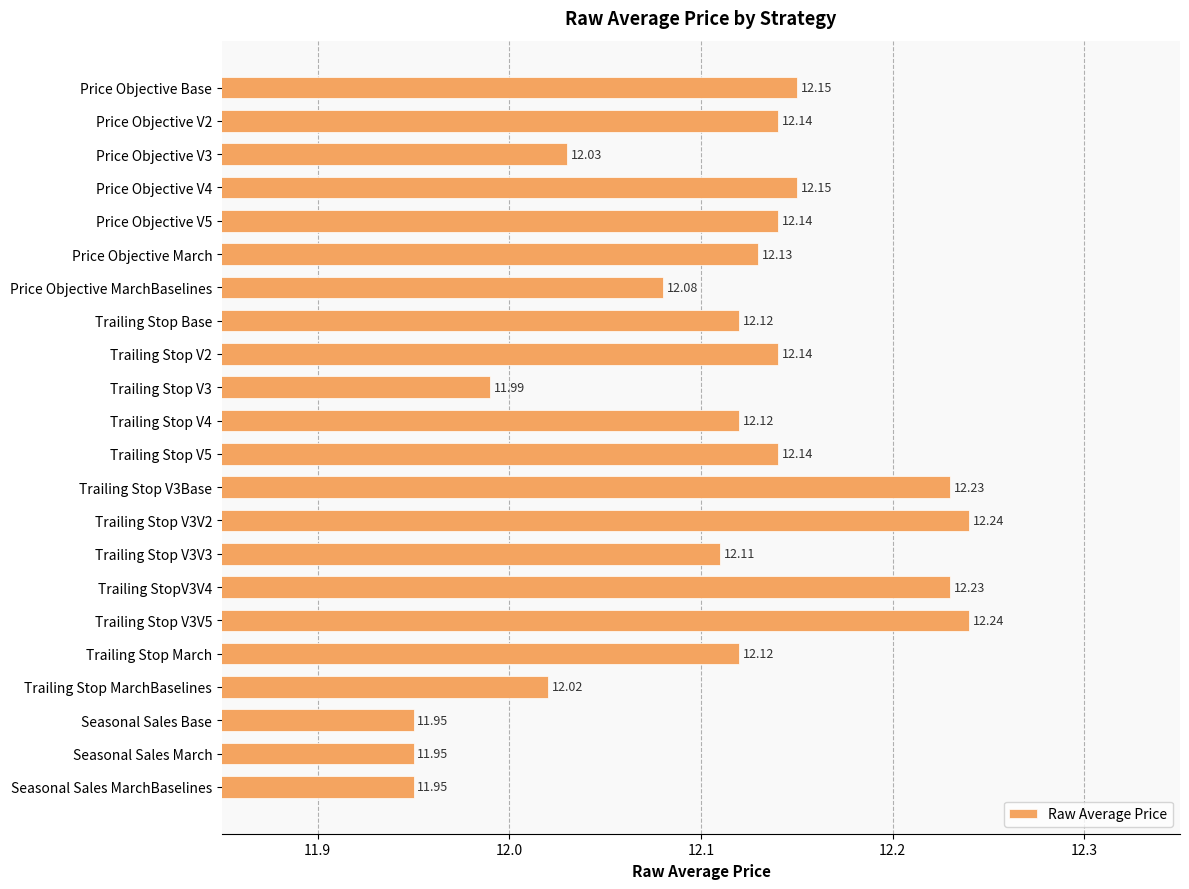

What is the difference between the maximum and minimum values?

0.3